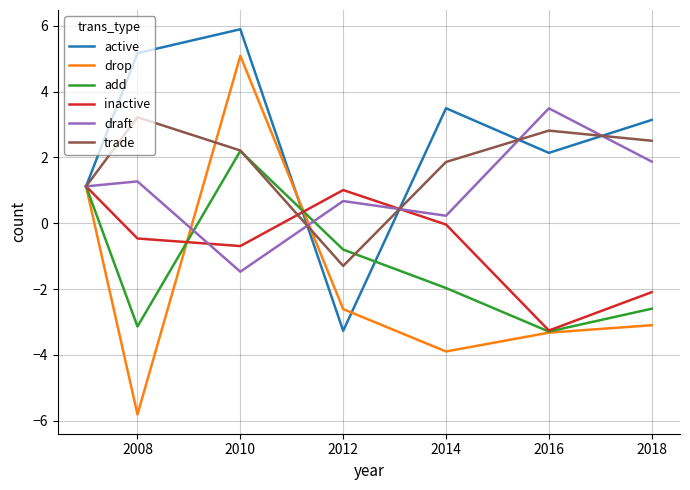

Which series has the largest range (max minus min)?

drop